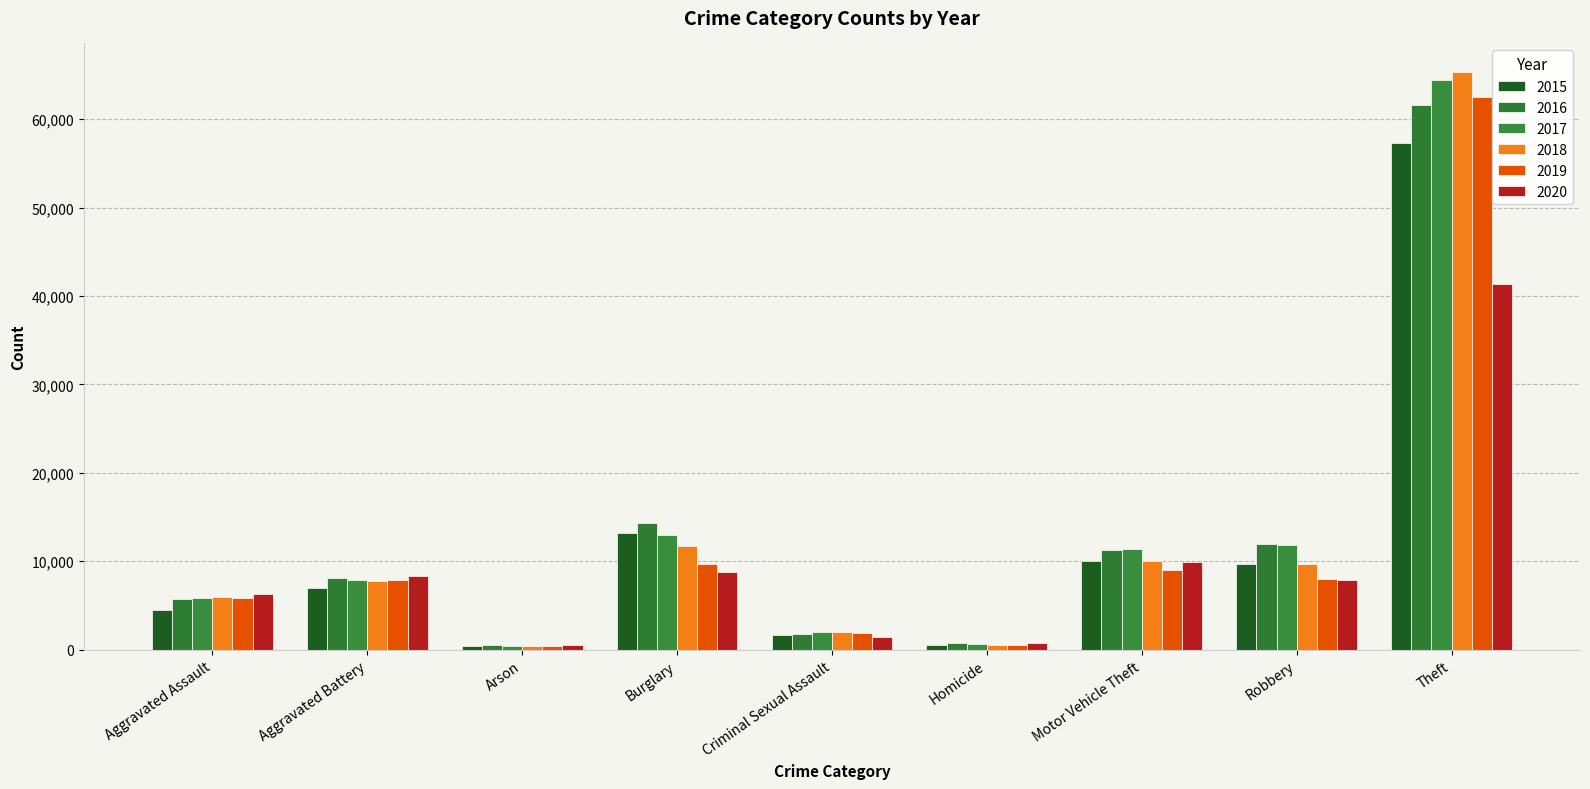

Which label corresponds to the smallest value in the chart?

Arson